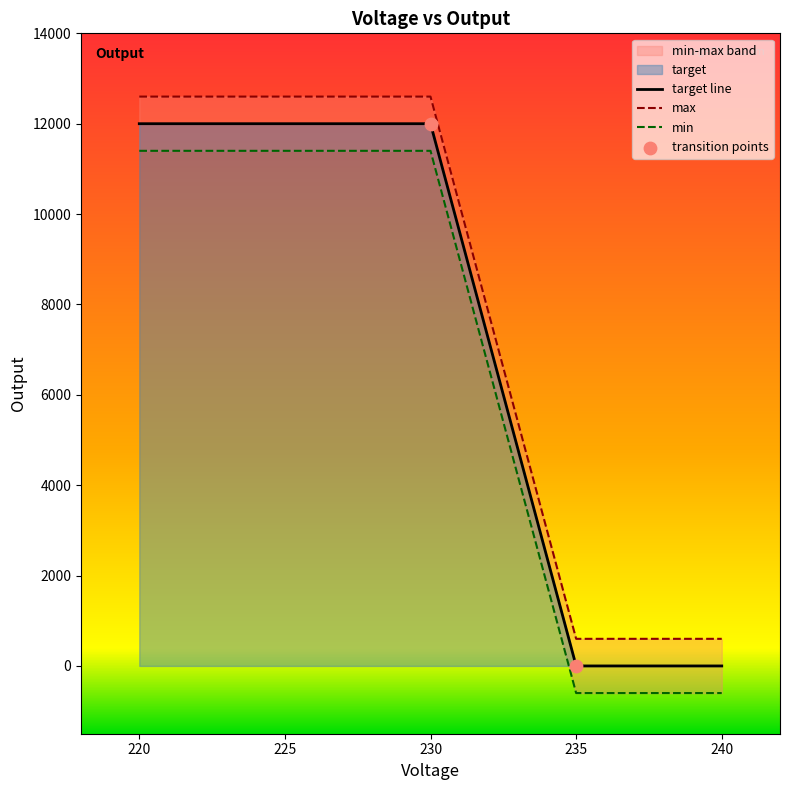

The value of target line at 230 is 12000. True or false?

True